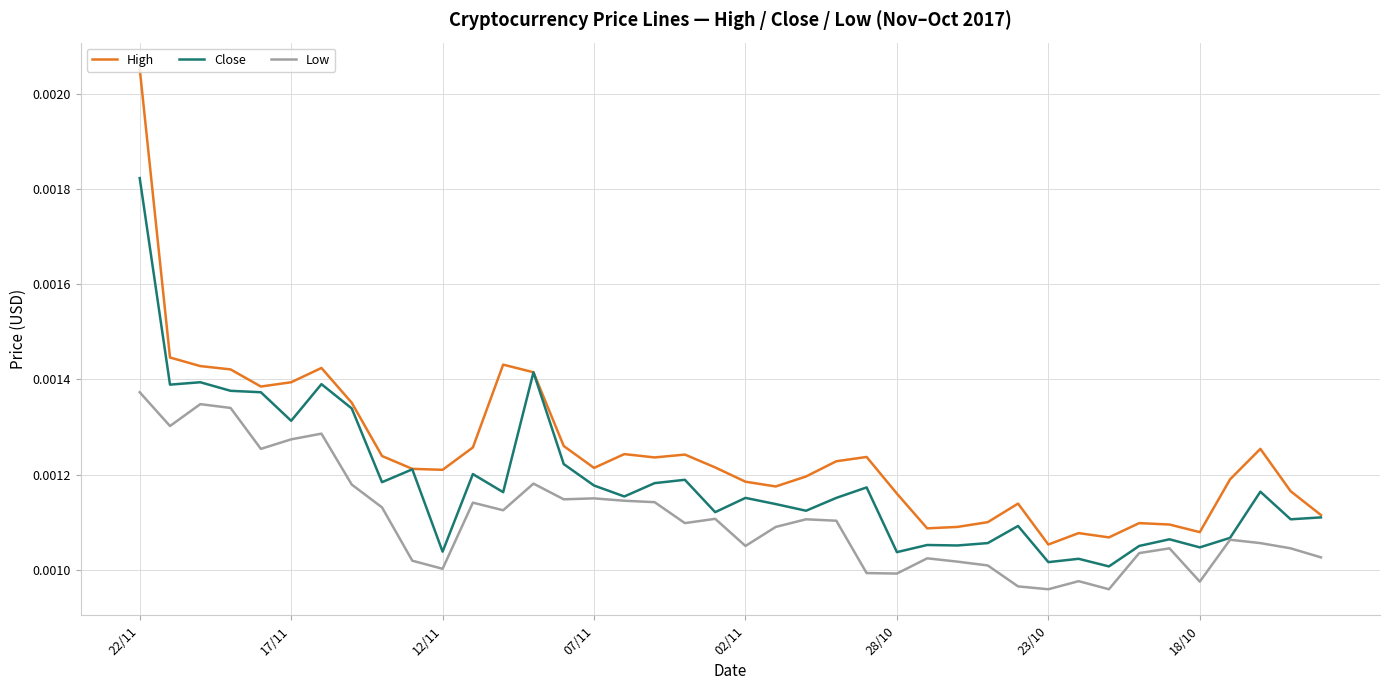

List the series in order of their peak value, highest first.

High, Close, Low